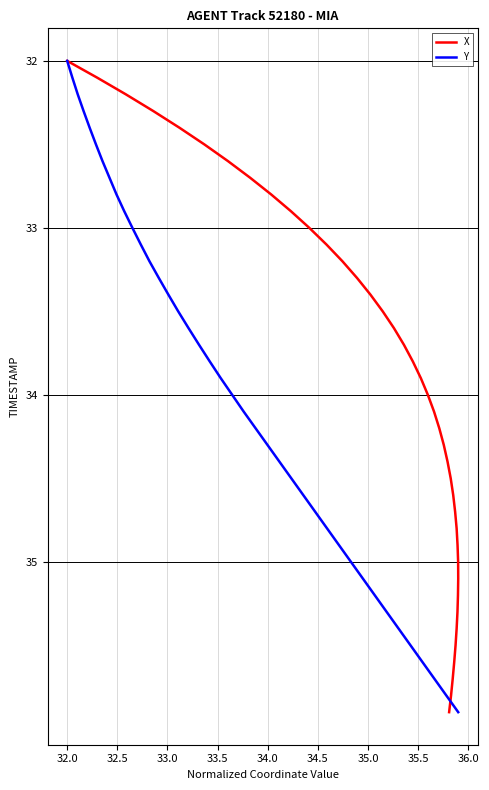

What is the minimum value shown in the chart?

32.0